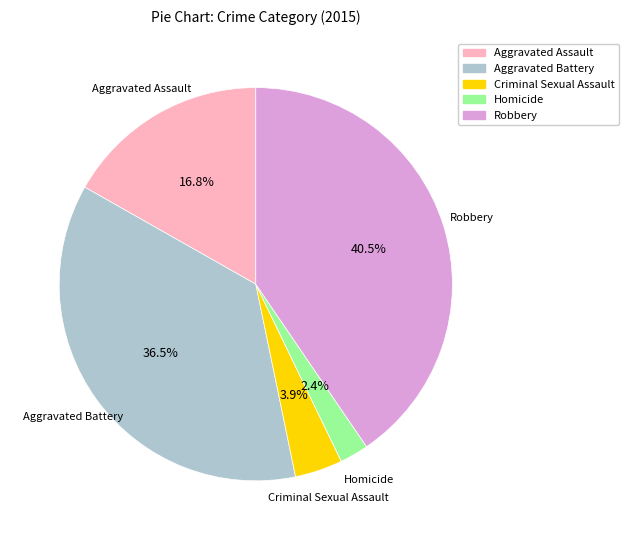

Between Robbery and Aggravated Assault, which is larger?

Robbery